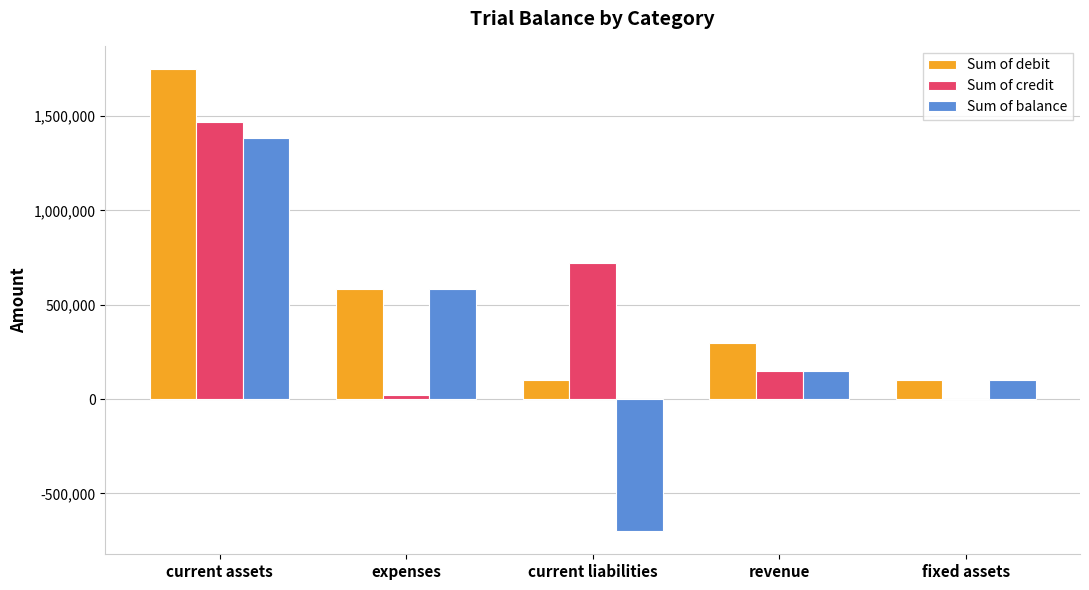

What is the sum of all Sum of balance values?

1520000